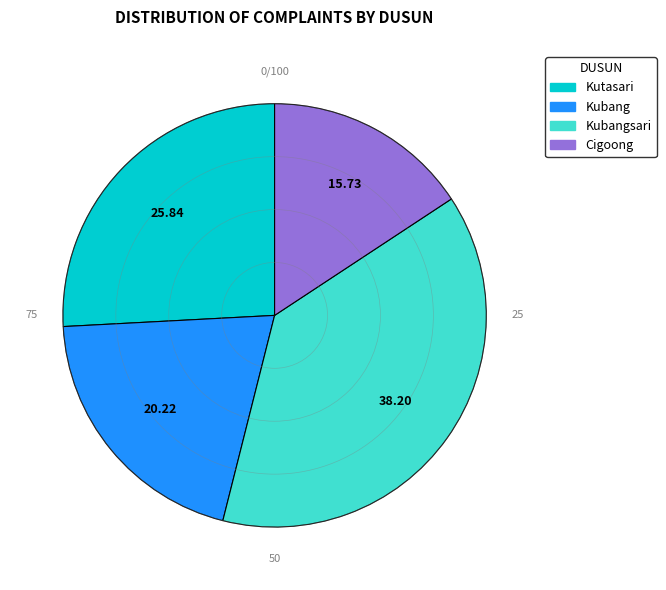

Is there any slice that represents more than half of the pie?

No